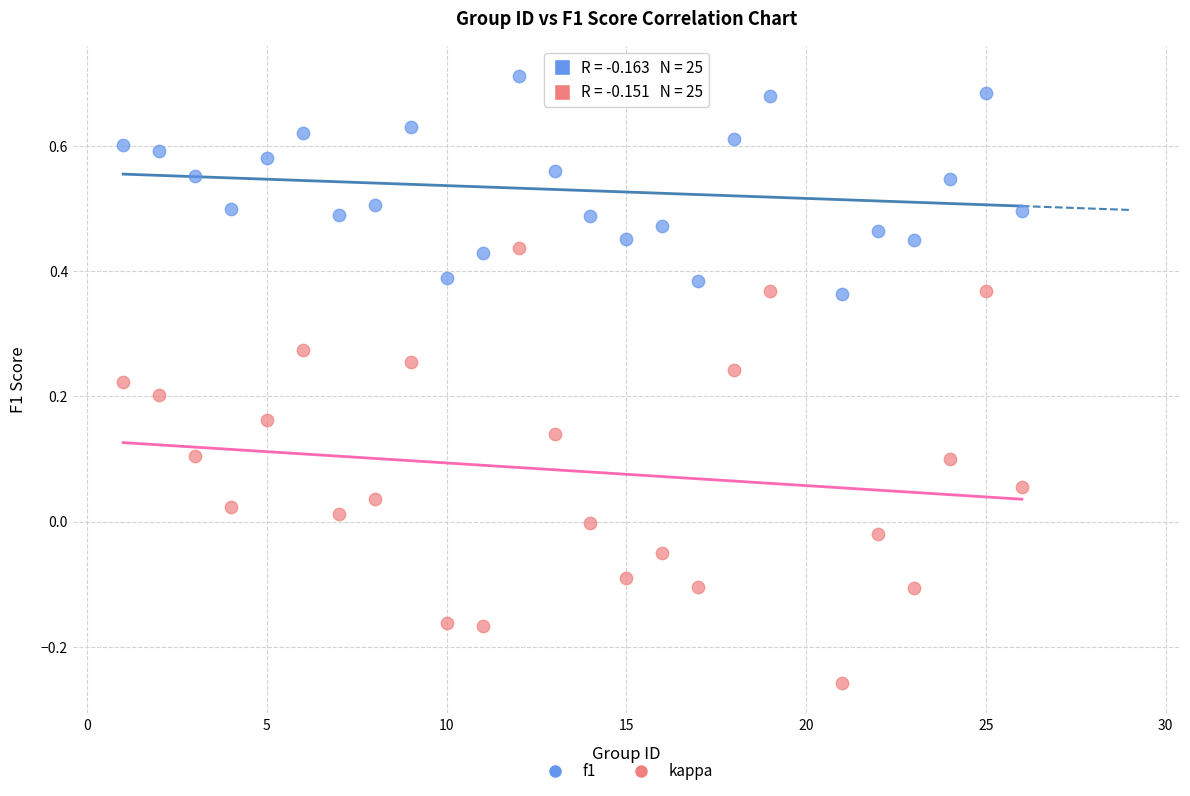

Which series contains the highest Y value?

f1